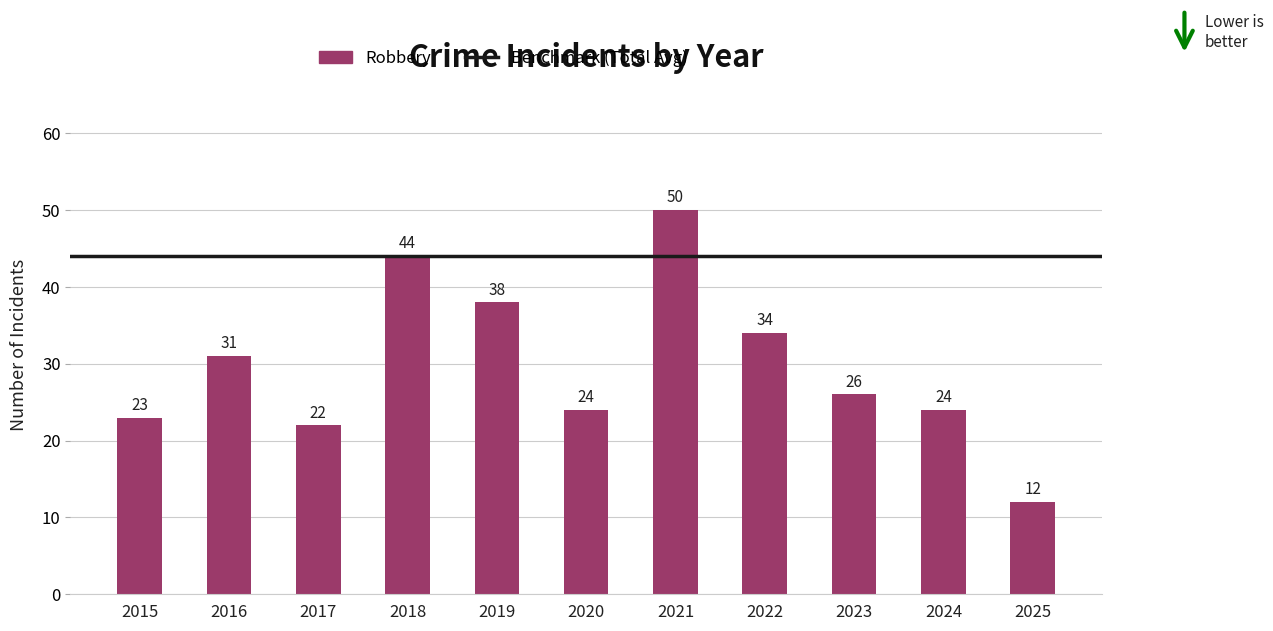

Where is the data nearest to the value 31?

2016